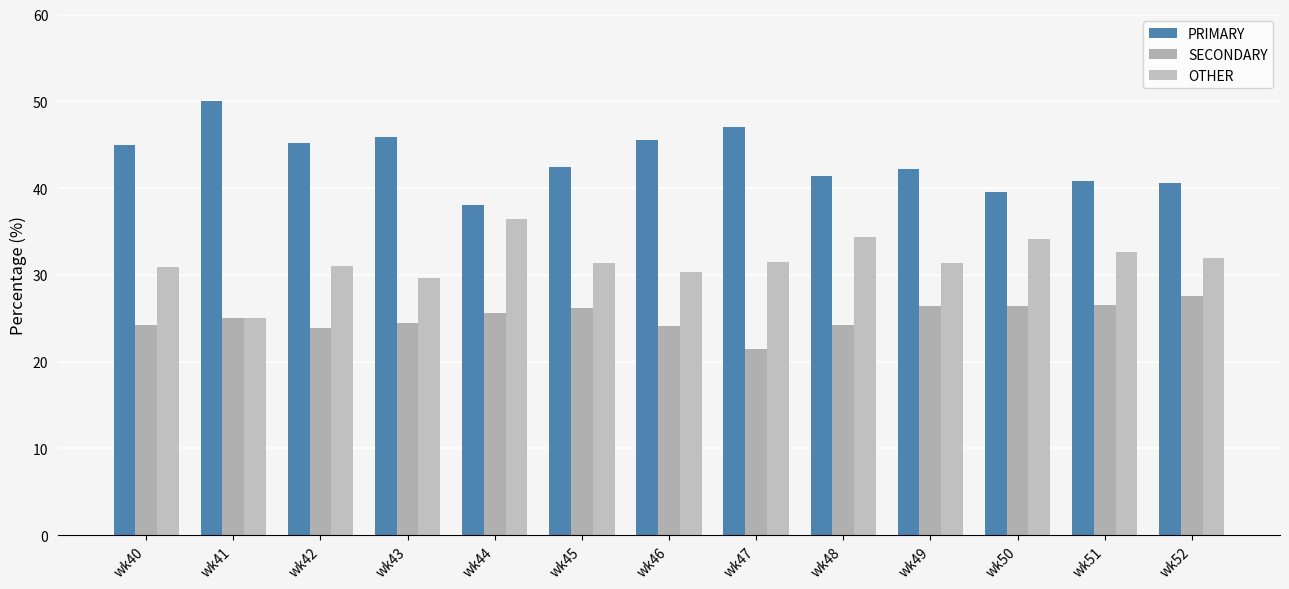

List the labels in order of SECONDARY value, largest first.

wk52, wk51, wk49, wk50, wk45, wk44, wk41, wk43, wk48, wk40, wk46, wk42, wk47